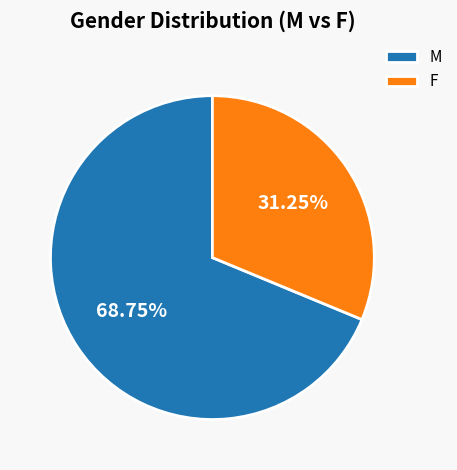

To the nearest percent, what portion does F represent?

31%